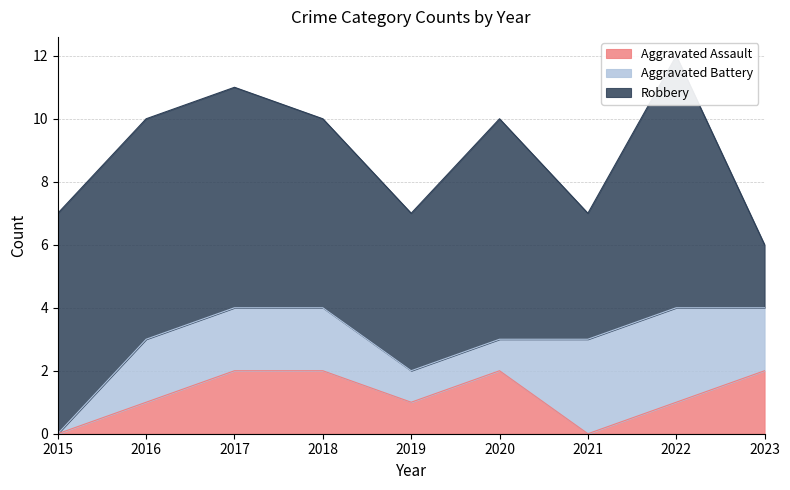

Reading right to left, extract all data points from this chart.

Aggravated Assault: 2023=2	2022=1	2021=0	2020=2	2019=1	2018=2	2017=2	2016=1	2015=0
Aggravated Battery: 2023=2	2022=3	2021=3	2020=1	2019=1	2018=2	2017=2	2016=2	2015=0
Robbery: 2023=2	2022=8	2021=4	2020=7	2019=5	2018=6	2017=7	2016=7	2015=7